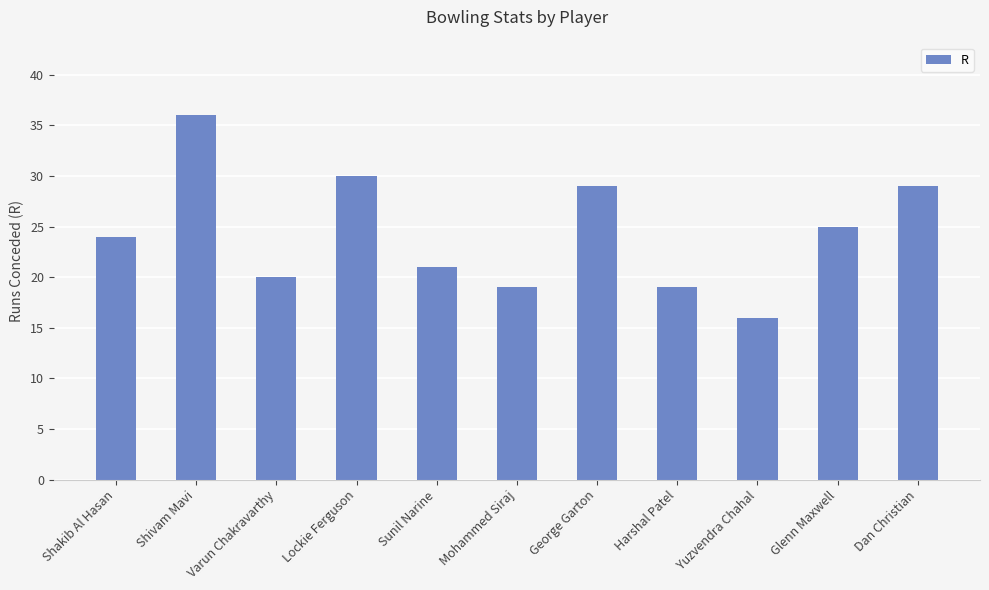

What position from the left is Shivam Mavi?

2